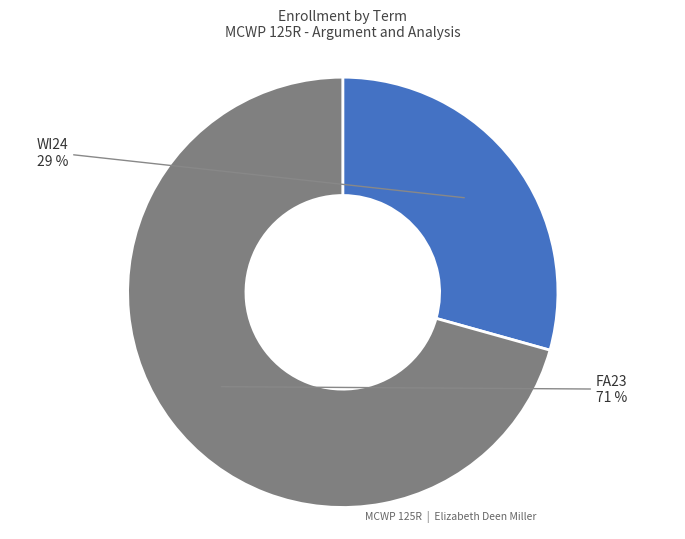

How many slices are in this pie chart?

2